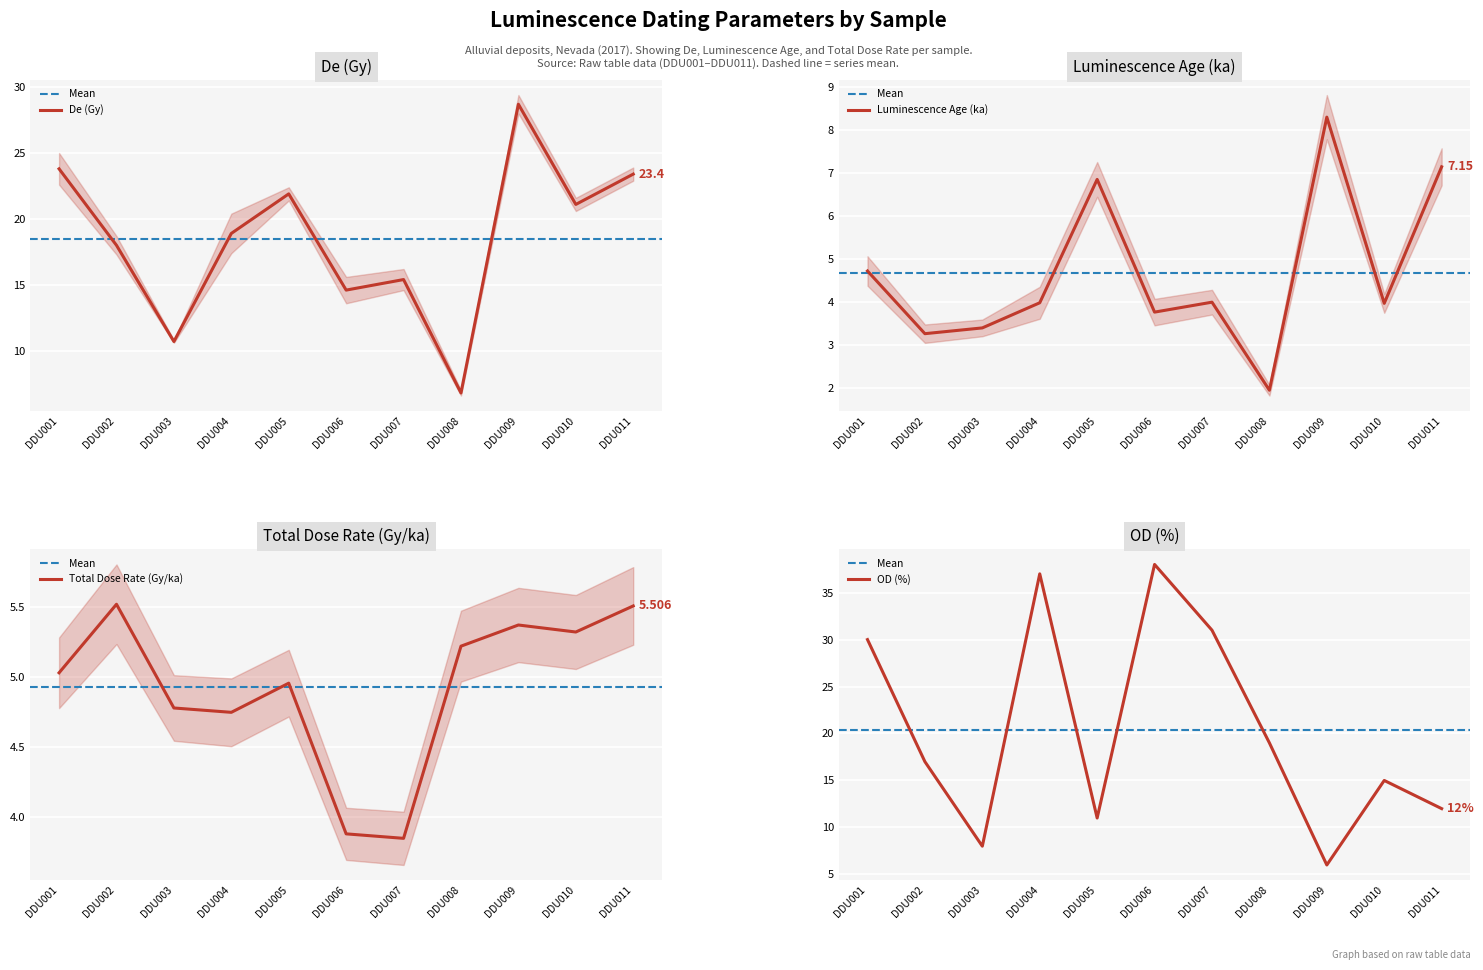

The Luminescence Age (ka) series shows 4.0 at DDU004. True or false?

True